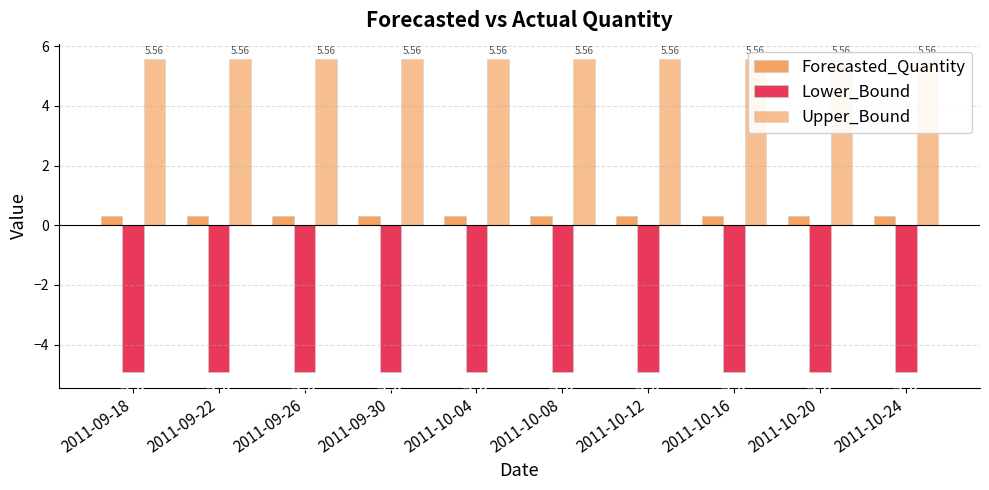

What position from the left is 2011-10-04?

5